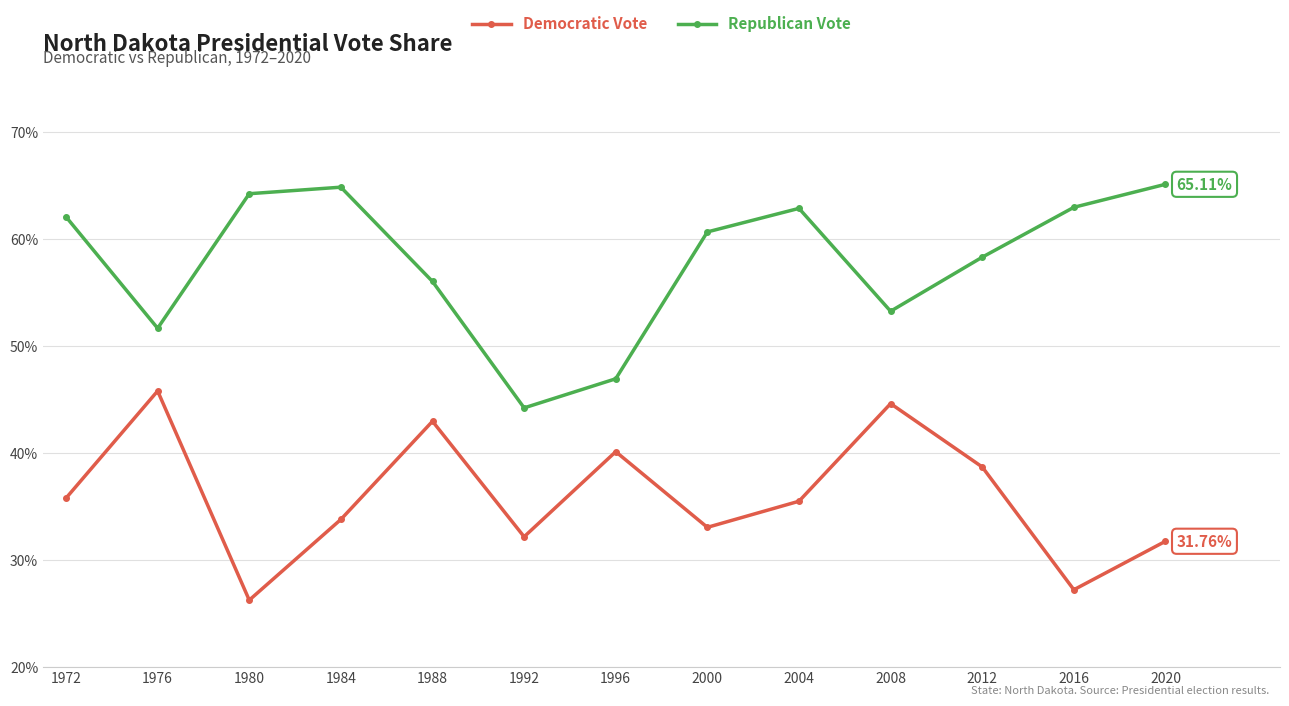

Is the value of Republican Vote at 1992 greater than the value of Democratic Vote at 1996?

Yes